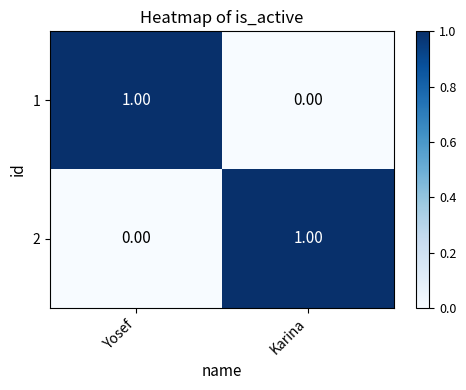

Which category has the lowest value in the 1 series?

Karina